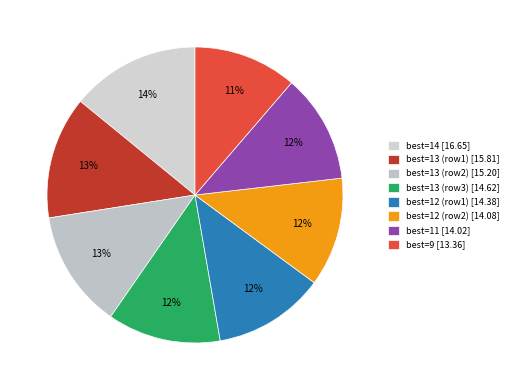

Does any single category account for the majority?

No